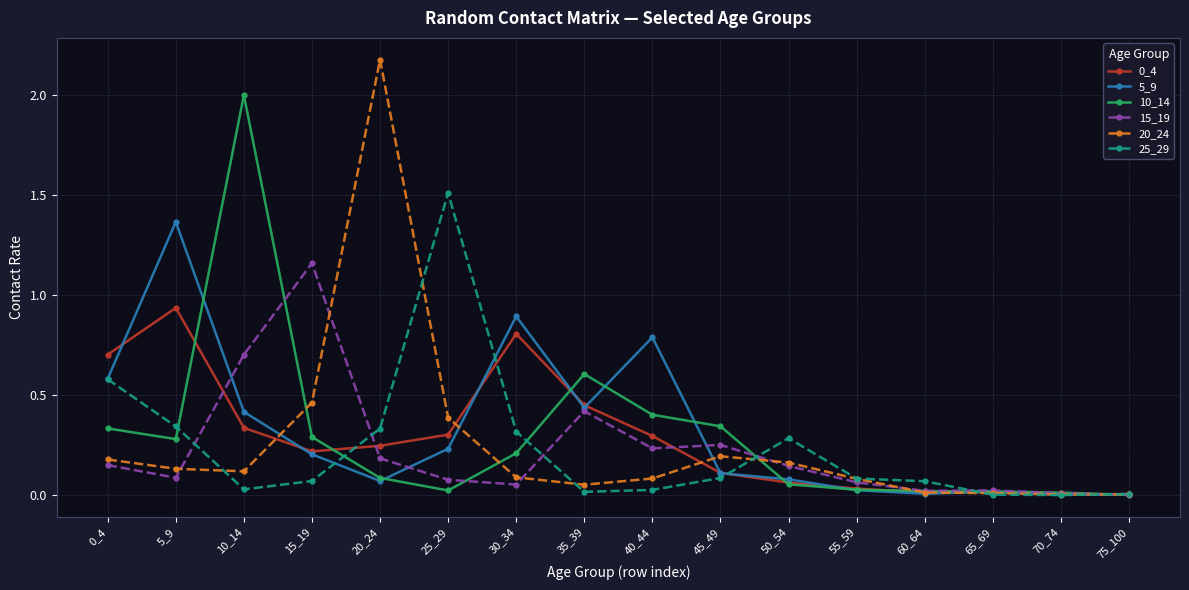

Does the chart display data point markers on the line(s)?

Yes